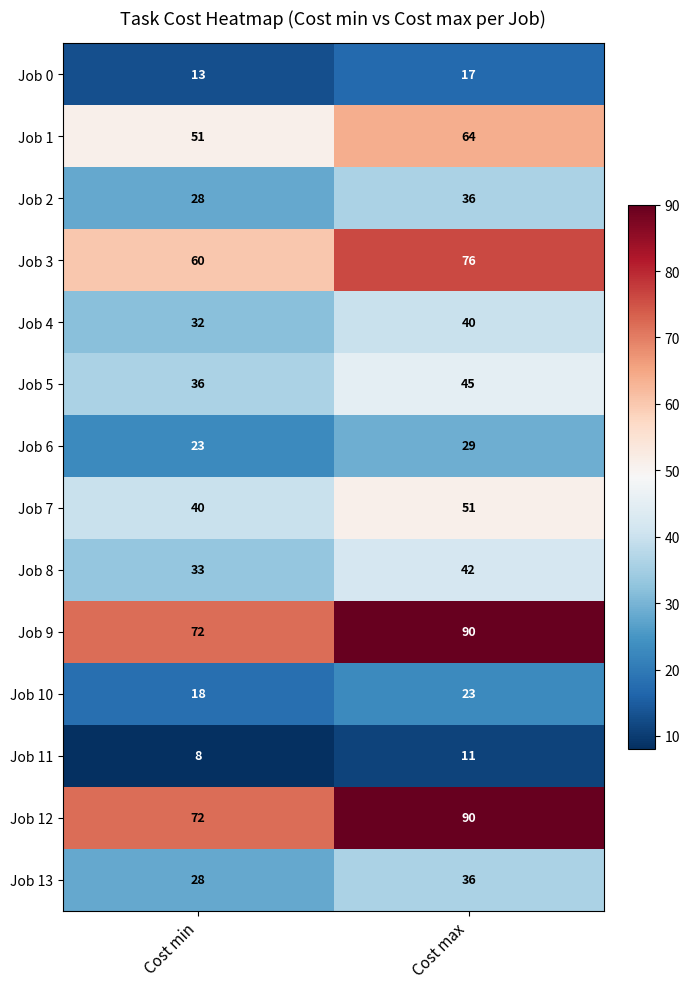

What is the total value across all series at Cost max?

650